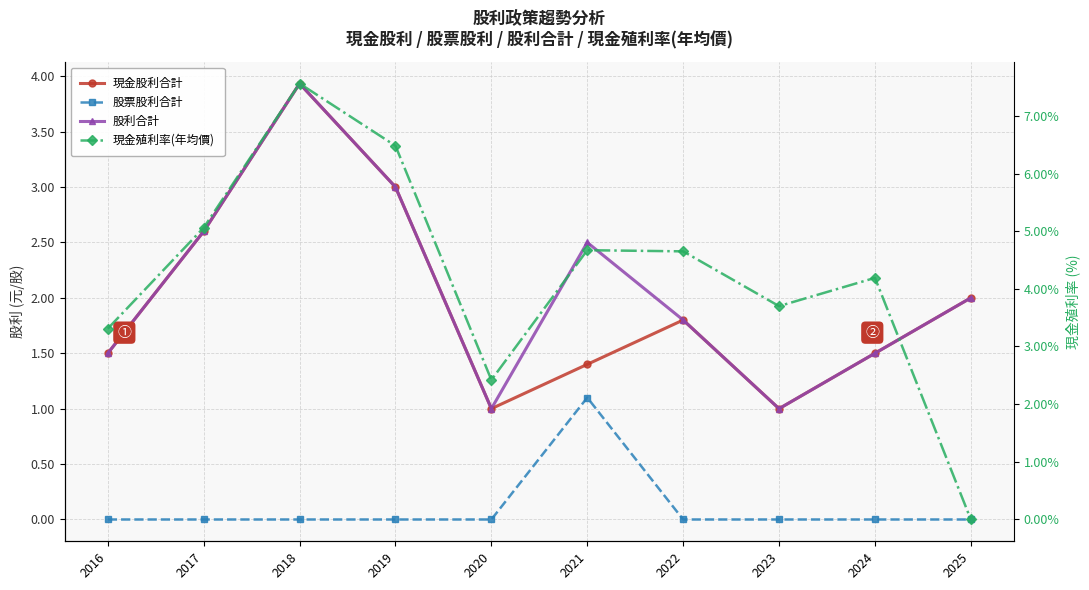

True or false: 股票股利合計 and 股利合計 intersect in this chart.

False